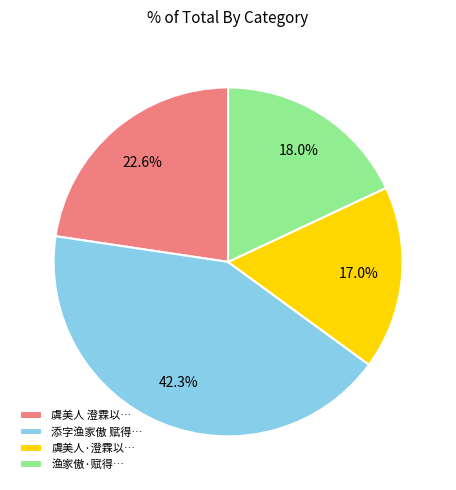

Between 虞美人 澄霖以… and 虞美人·澄霖以…, which is larger?

虞美人 澄霖以…